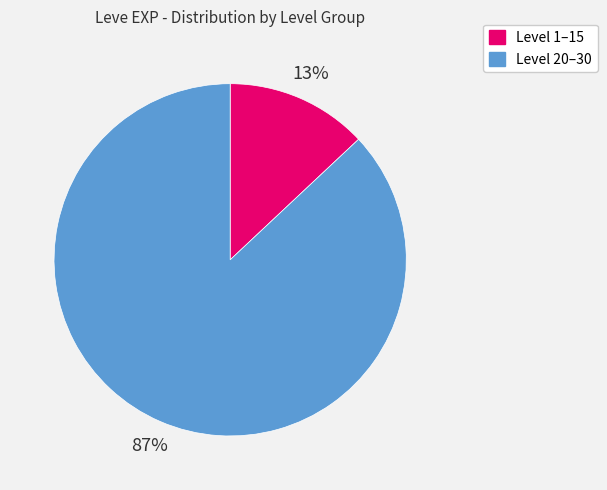

To the nearest percent, what is the average slice percentage?

50%